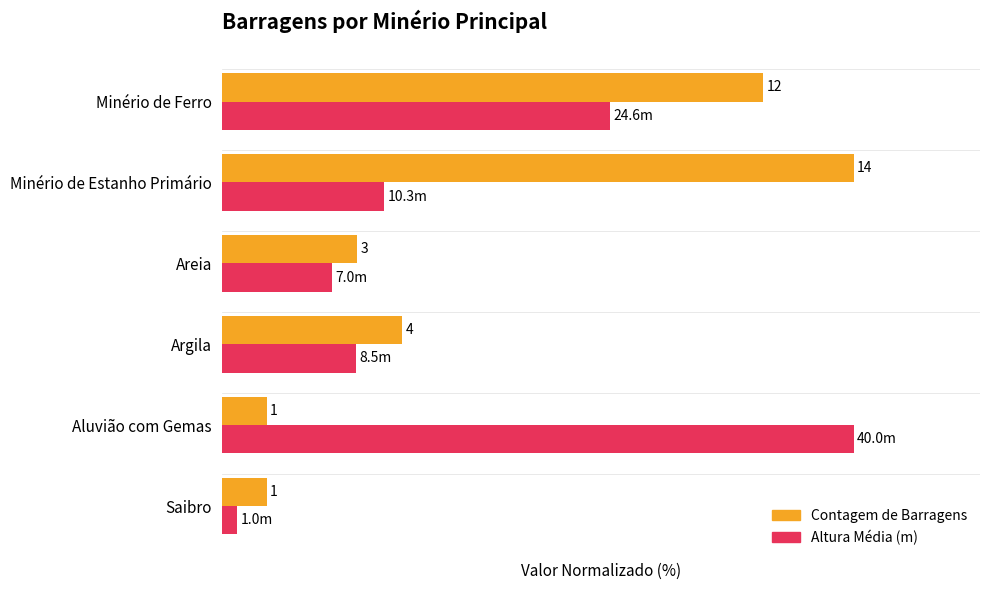

Reading left to right, list all the values displayed in this chart.

Count (normalized %): 85.7	100.0	21.4	28.6	7.1	7.1
Avg Height (normalized %): 61.5	25.8	17.5	21.2	100.0	2.5